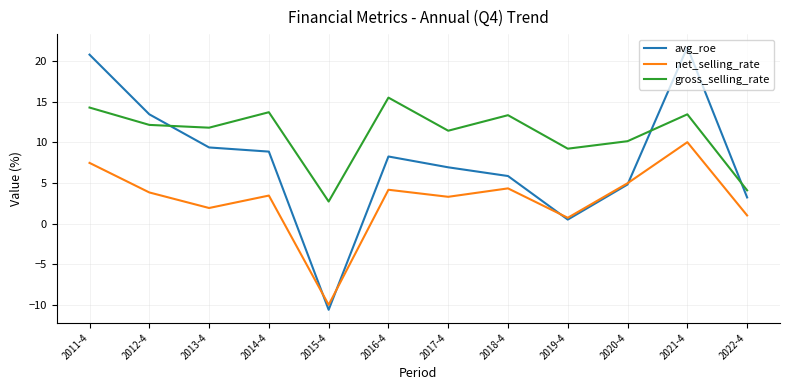

What is the maximum value shown in the chart?

21.7